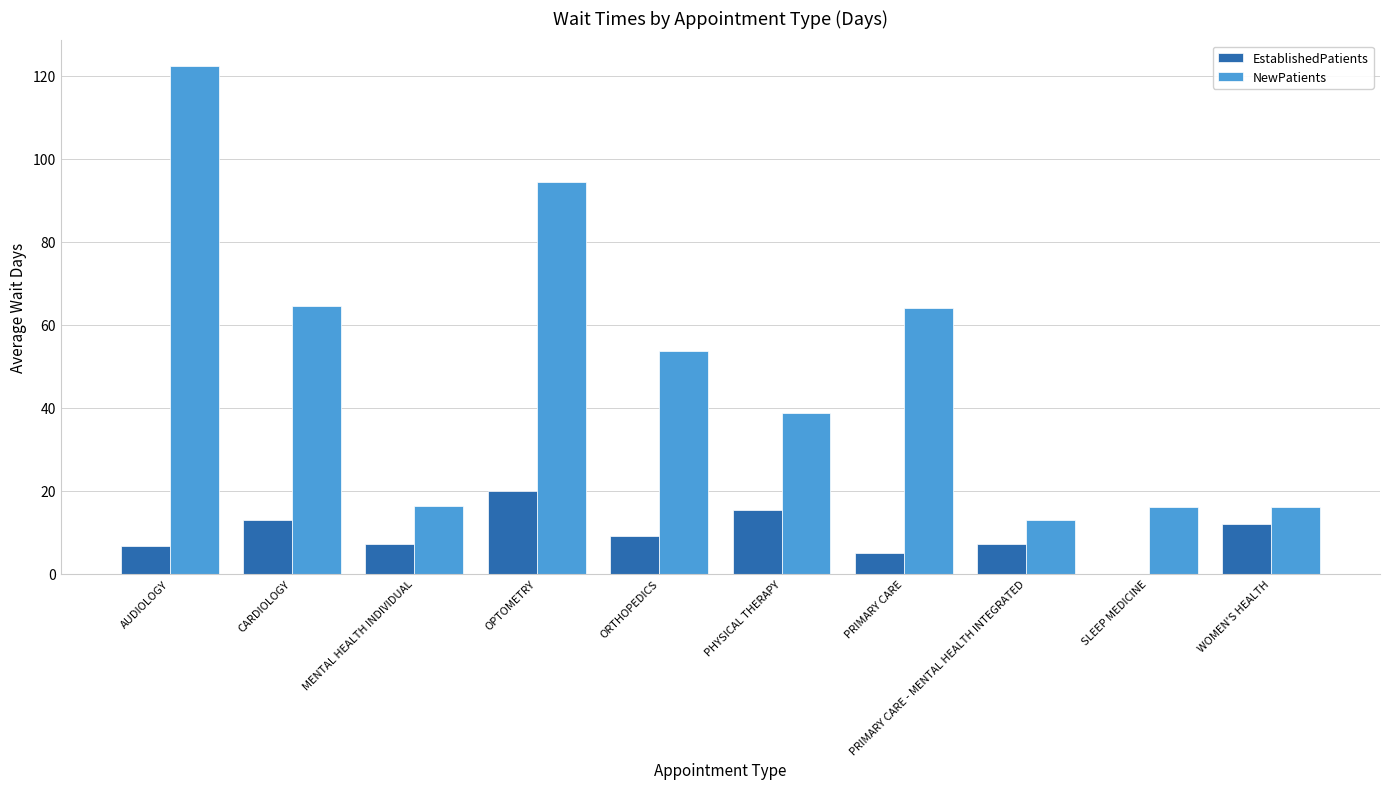

Which series changed the most between AUDIOLOGY and WOMEN'S HEALTH?

NewPatients